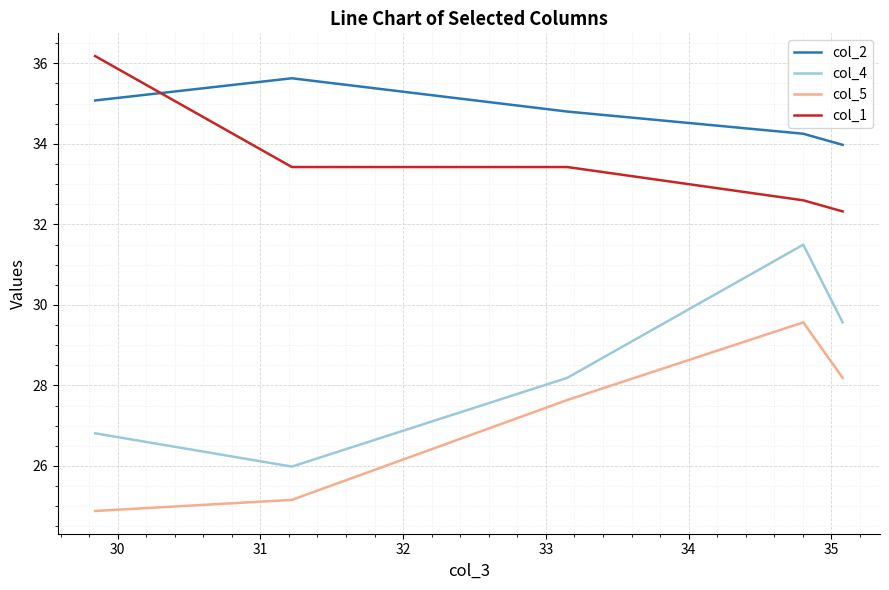

What is the sum of all col_4 values?

142.0